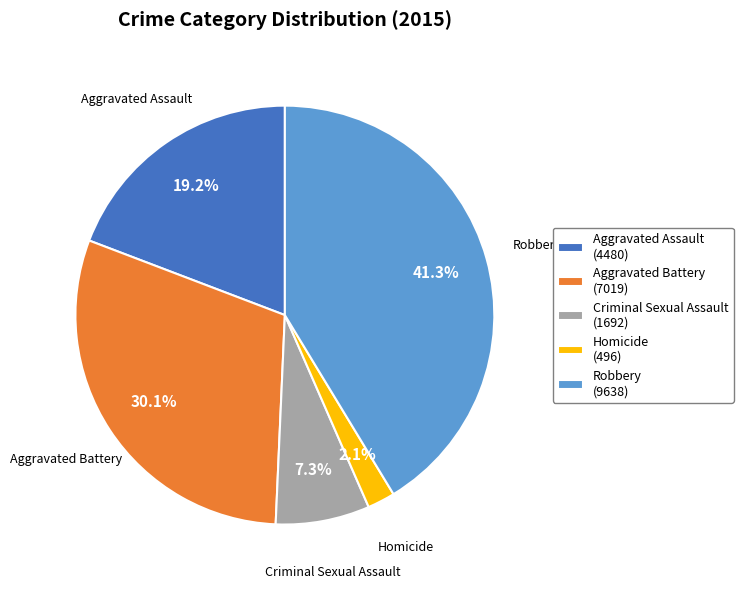

What is the smallest slice in the pie chart?

Homicide